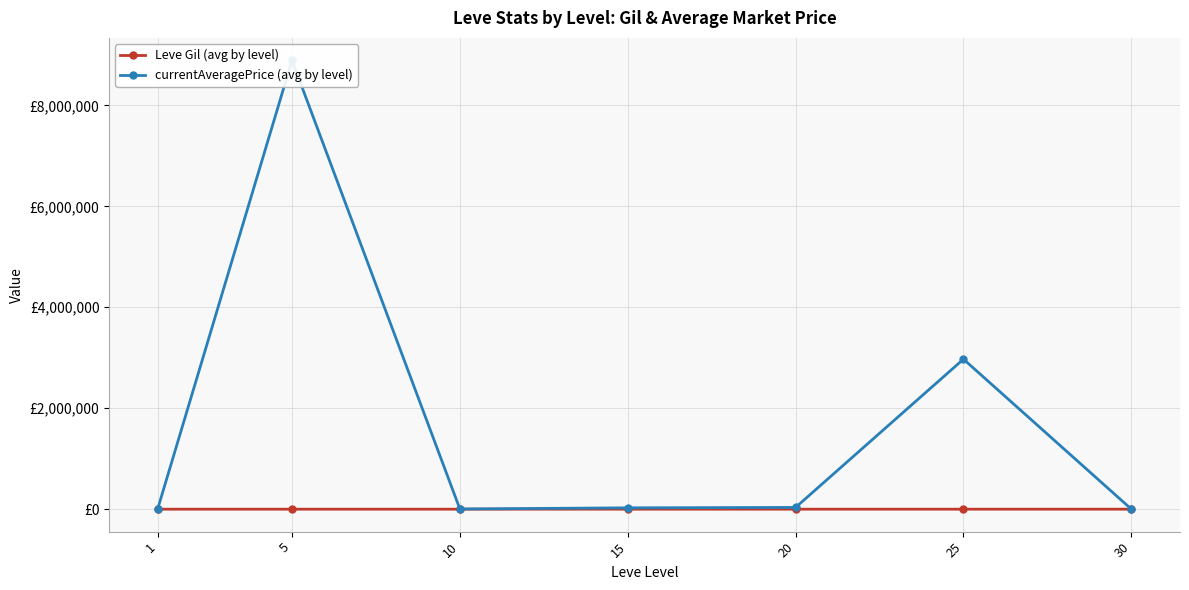

At which category does Leve Gil (avg by level) reach its first local valley?

20